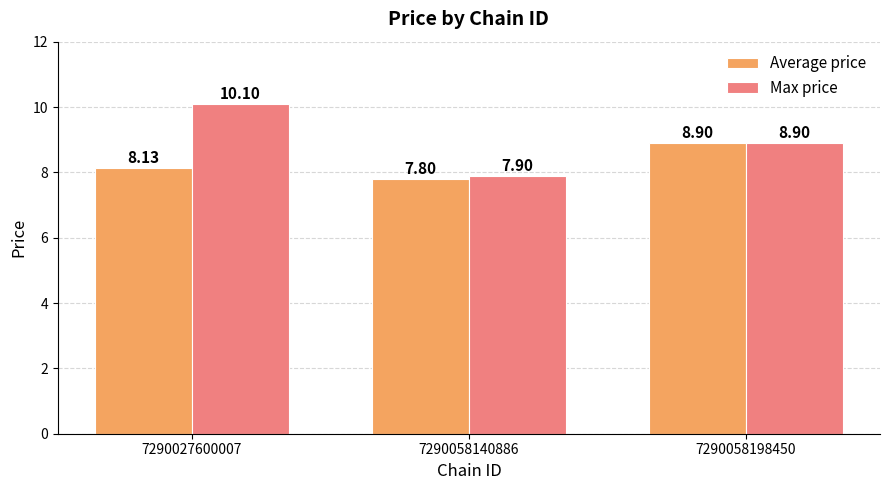

Which series has the largest range (max minus min)?

Max price